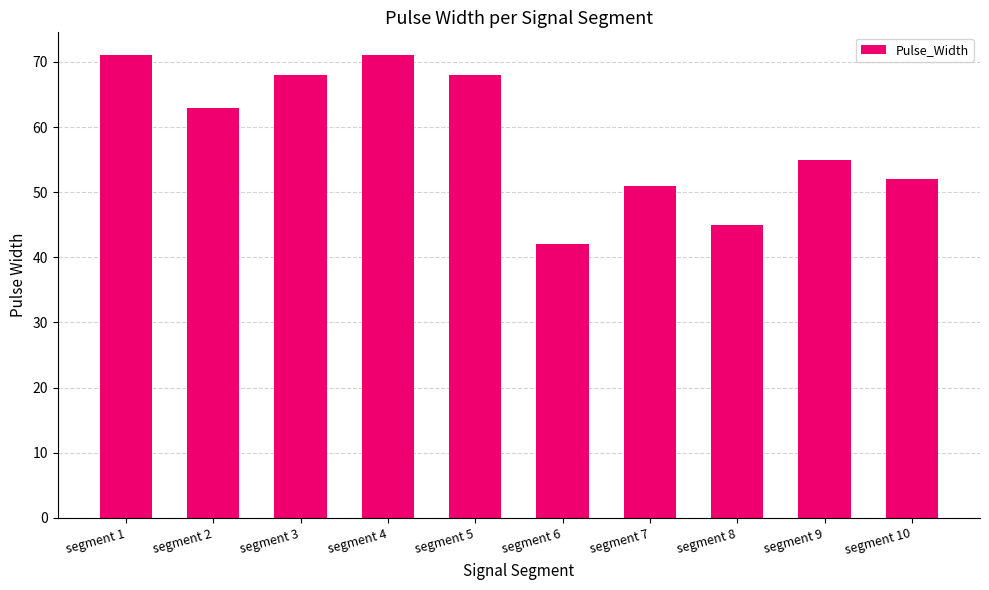

Count the number of categories in the chart.

10